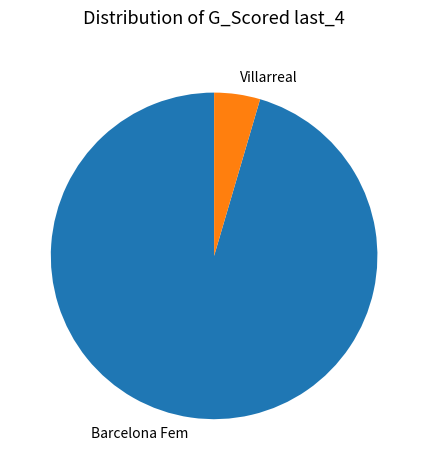

Count the number of slices in the pie.

2